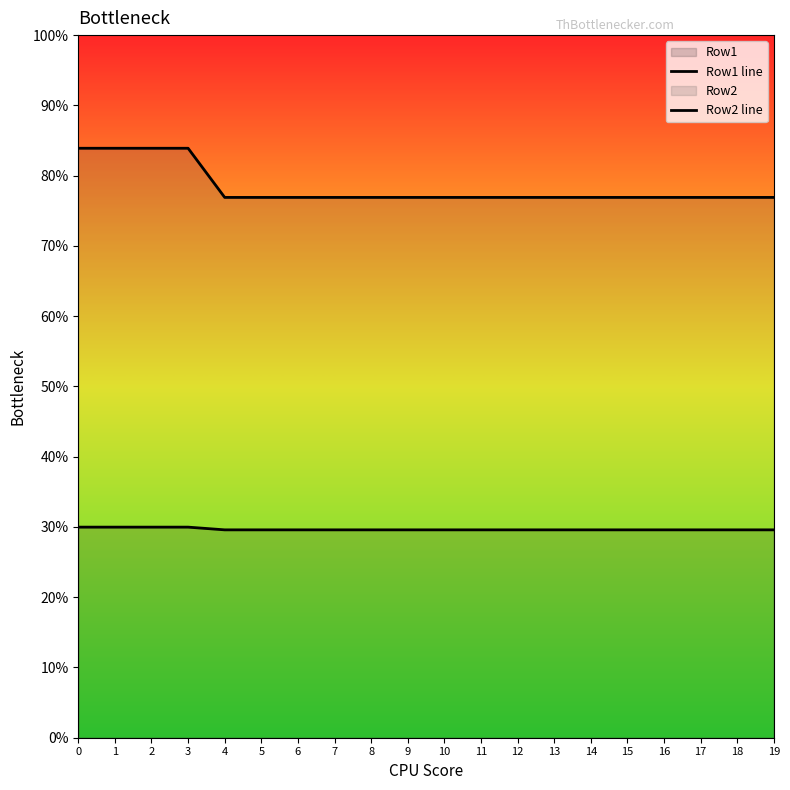

Which series changed the most between 10 and 13?

Row1 line